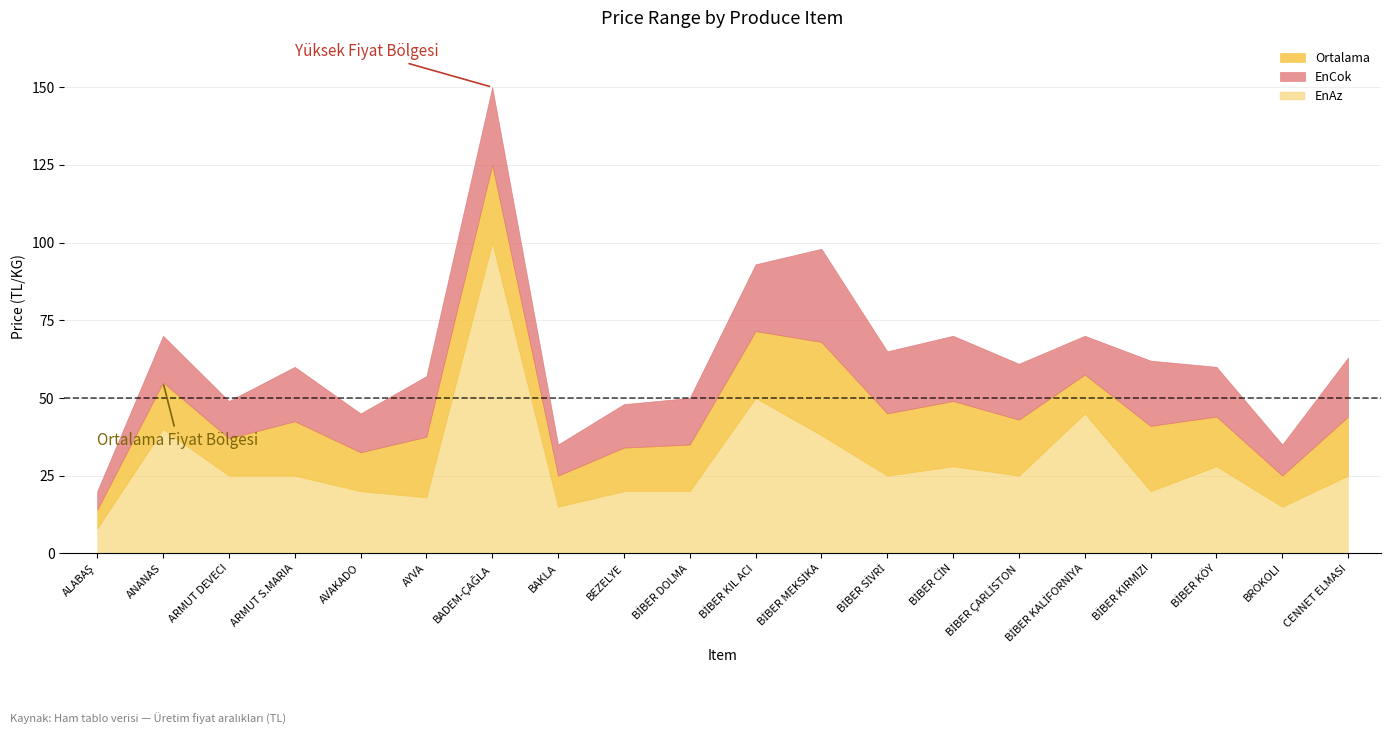

Where does the EnAz series first go above 25?

ANANAS